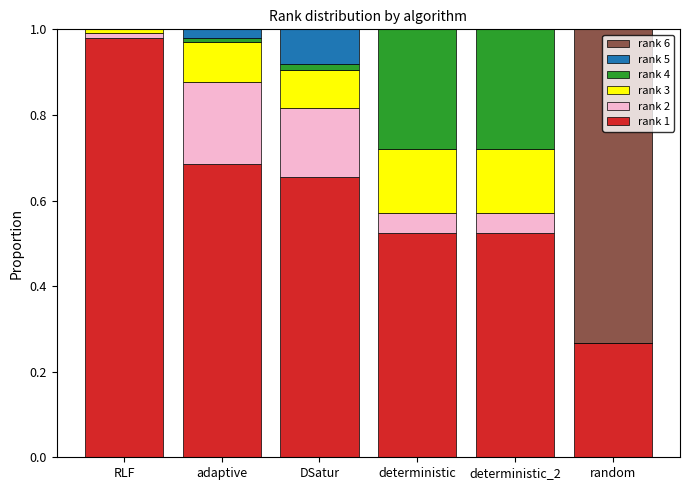

How many data points does each series have?

6